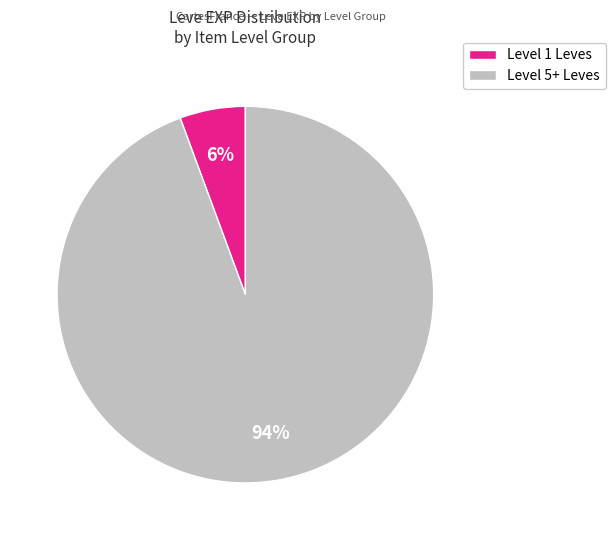

To the nearest percent, what is the average slice percentage?

50%